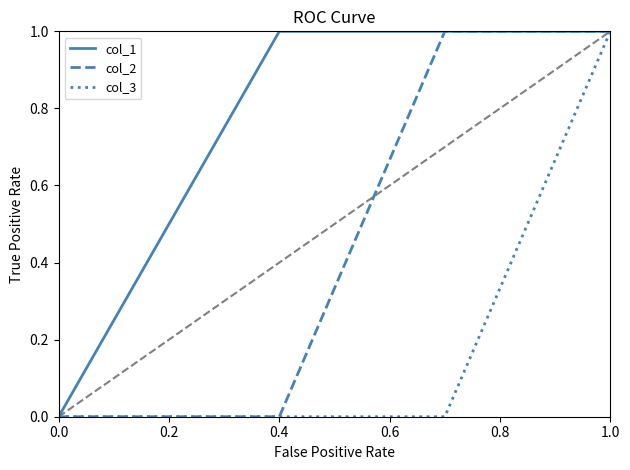

Which series has the largest total across all categories?

col_1